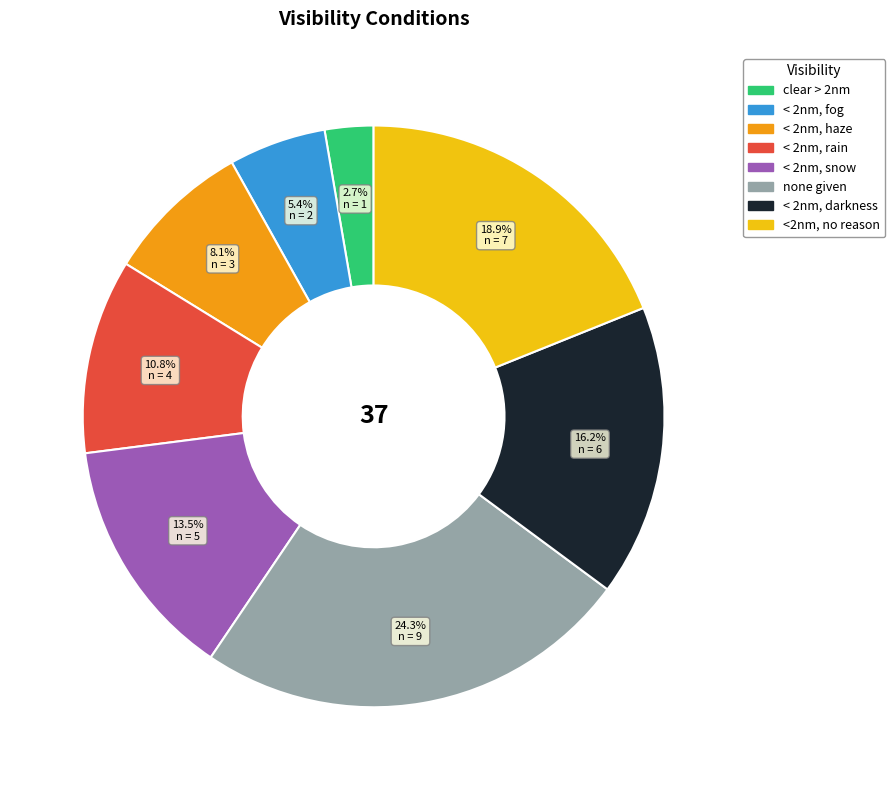

Rank the categories by value from lowest to highest.

clear > 2nm, < 2nm, fog, < 2nm, haze, < 2nm, rain, < 2nm, snow, < 2nm, darkness, <2nm, no reason, none given